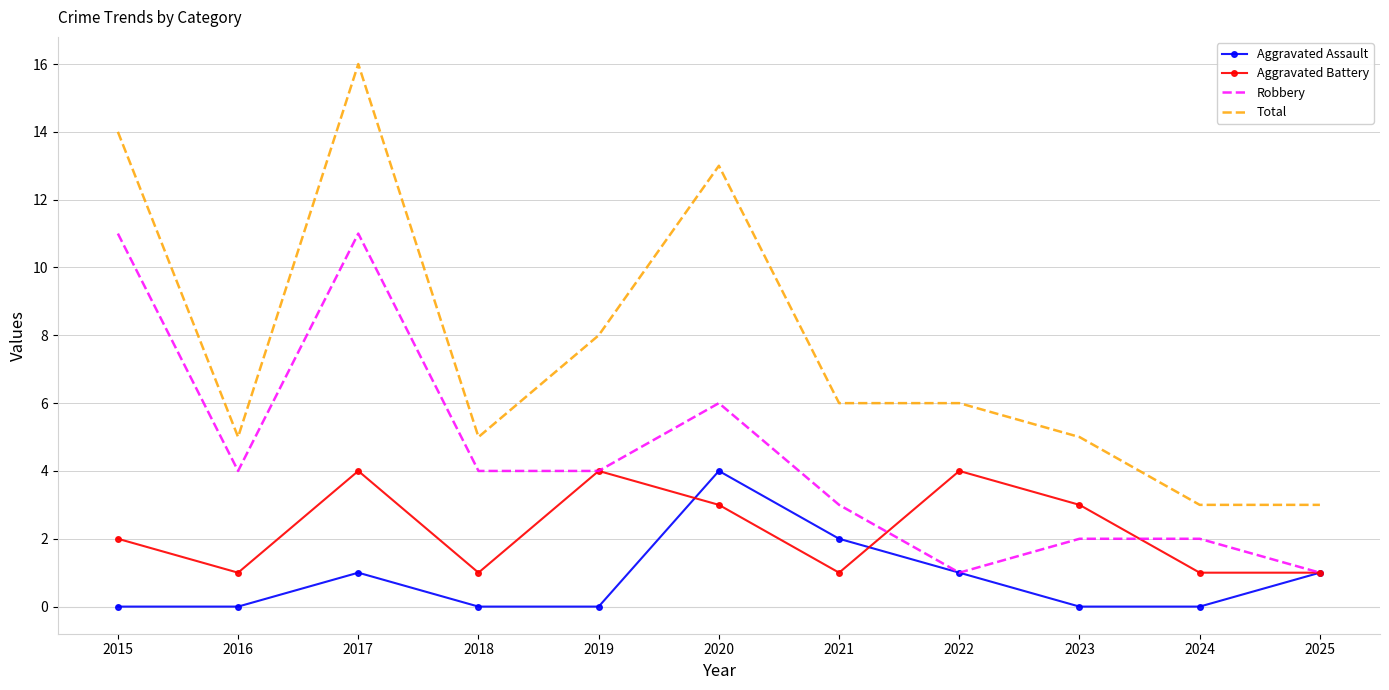

What is the lowest value of the Robbery series?

1